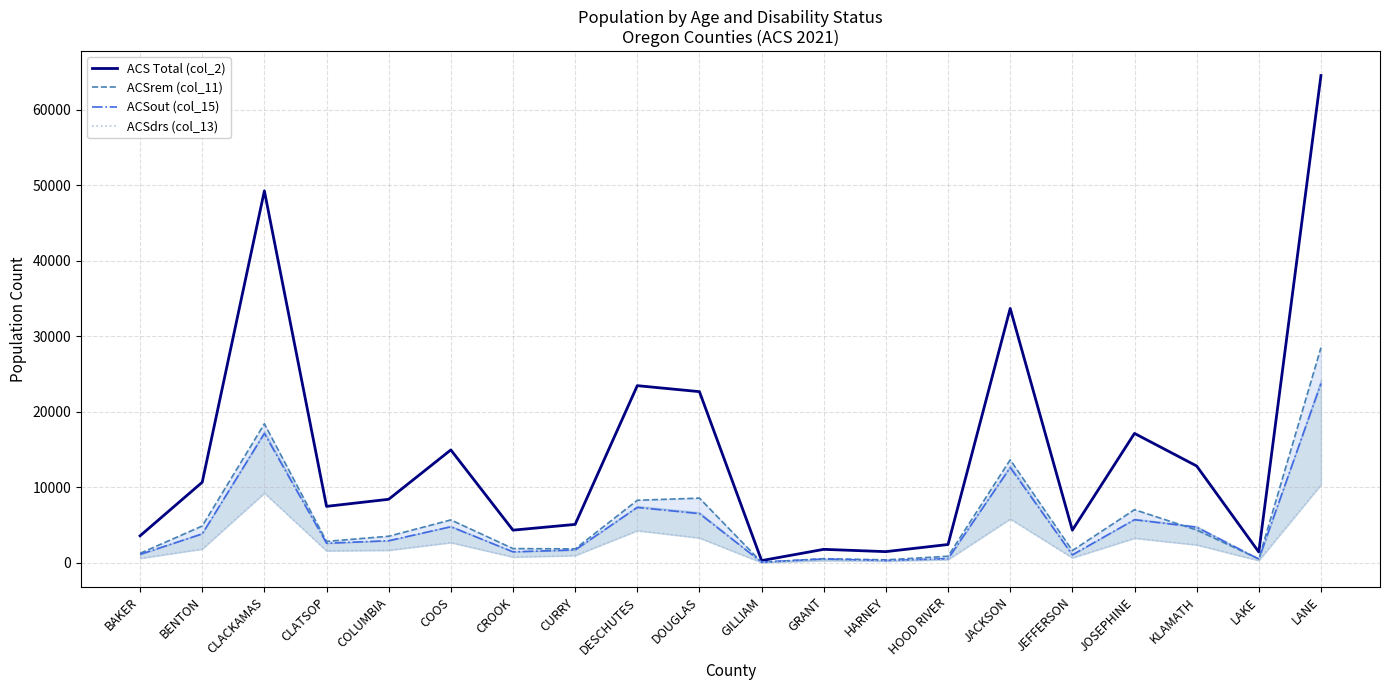

What is the difference between the maximum and minimum values in the ACS Total (col_2) series?

64221